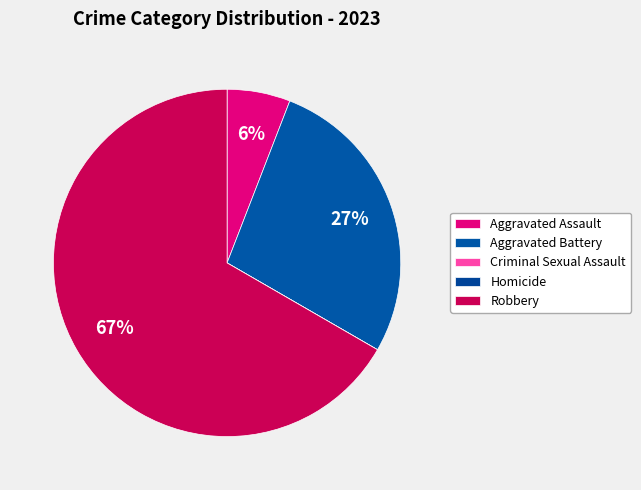

Rank the categories by value from highest to lowest.

Robbery, Aggravated Battery, Aggravated Assault, Criminal Sexual Assault, Homicide